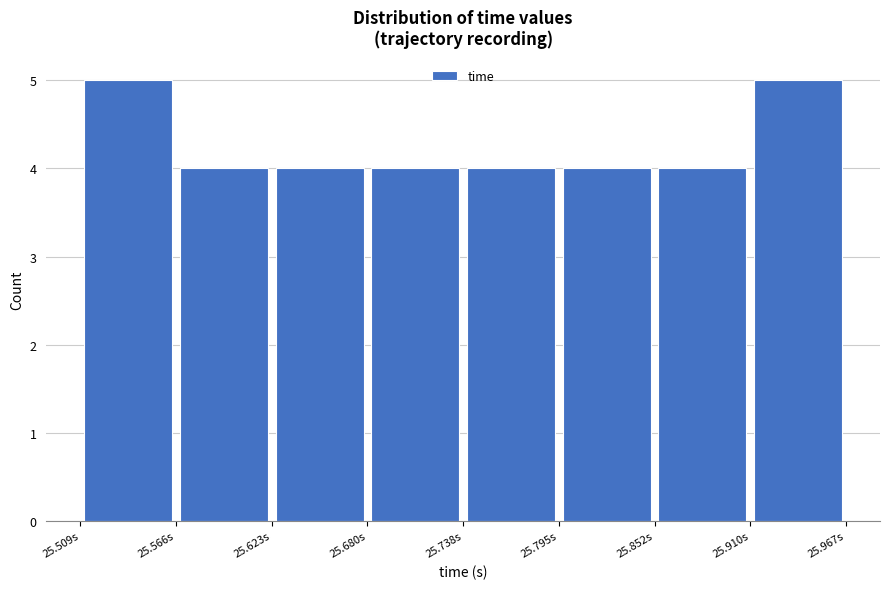

Reading left to right, list every bar in this chart as the range it spans on the x-axis followed by its height. Neither the bar edges nor the heights are printed on the chart, so give them approximately, as read against the axes.

25.51 to 25.57: 5
25.57 to 25.62: 4
25.62 to 25.68: 4
25.68 to 25.74: 4
25.74 to 25.80: 4
25.80 to 25.85: 4
25.85 to 25.91: 4
25.91 to 25.97: 5